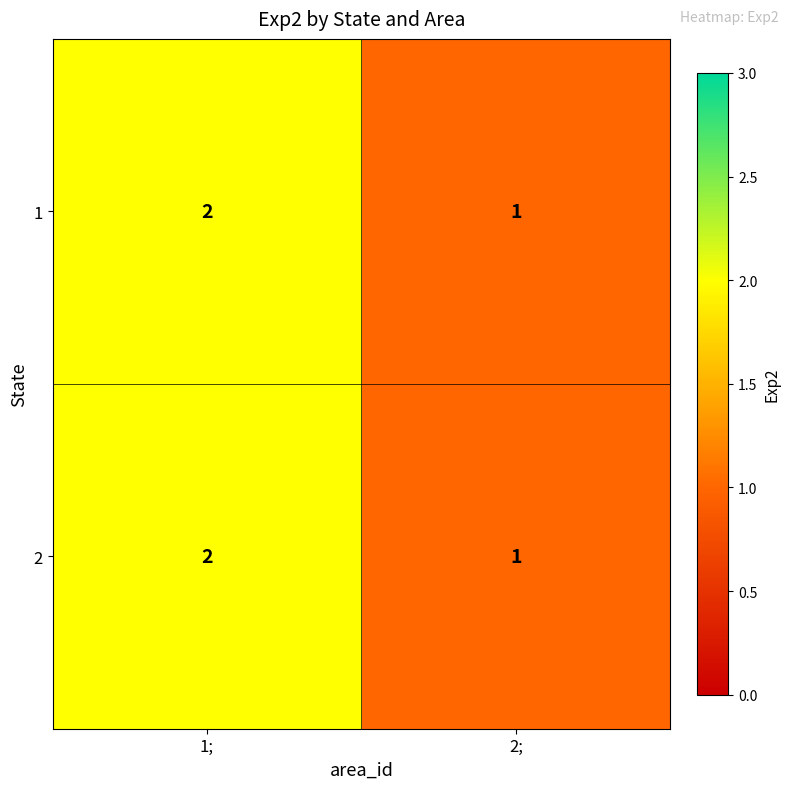

Reading right to left, extract all data points from this chart.

1: 2;=1	1;=2
2: 2;=1	1;=2